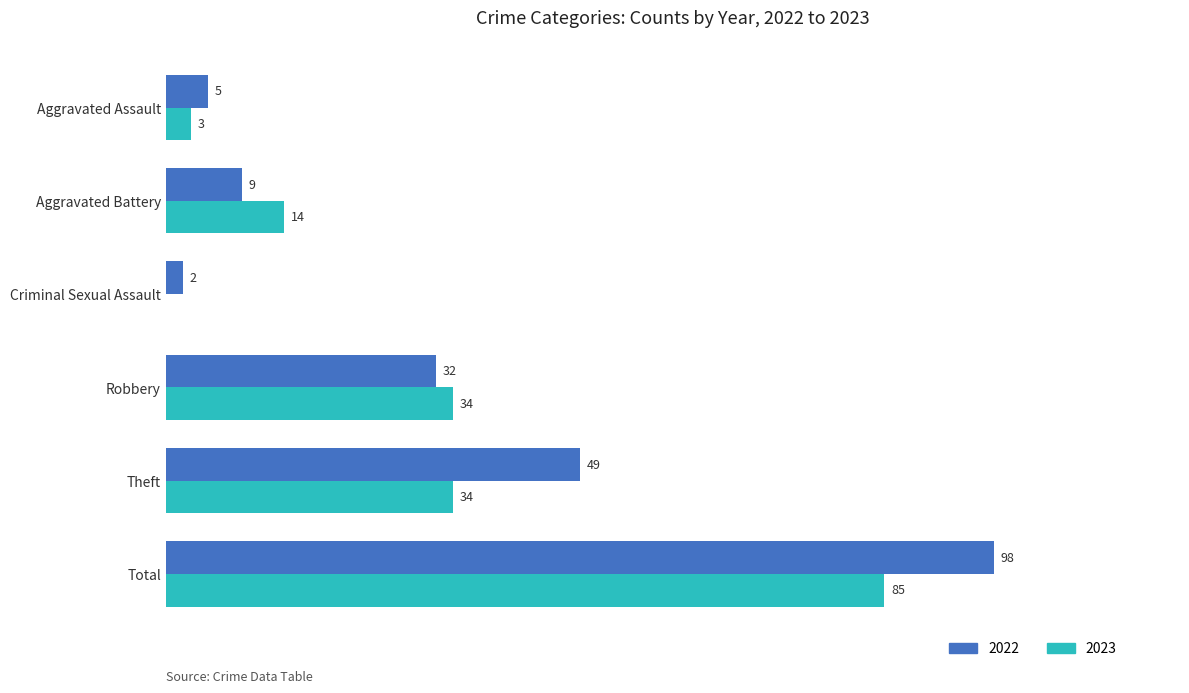

Where is 2022 nearest to the value 50?

Theft